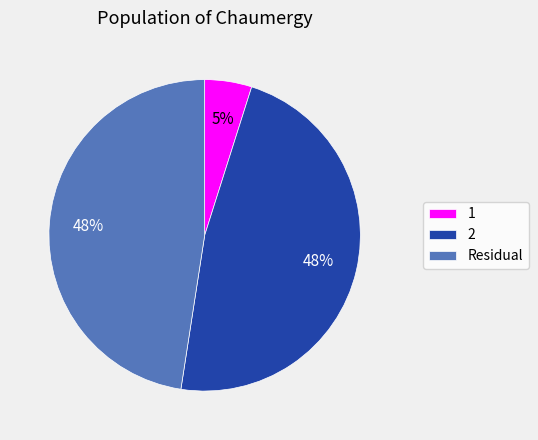

What is the ratio of the value at Residual to the value at 2?

1.0